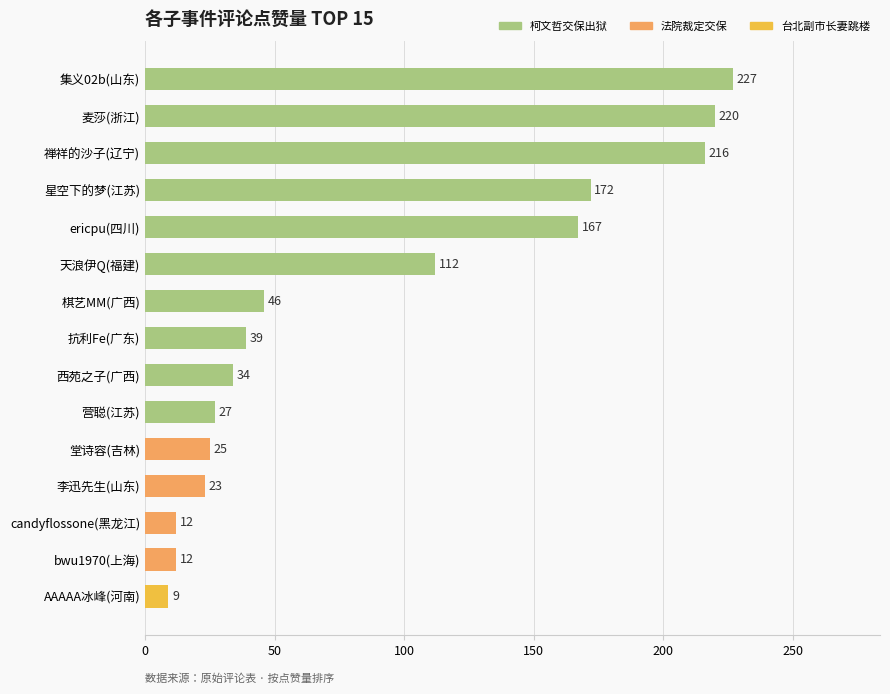

Which has a higher value, candyflossone(黑龙江) or 禅祥的沙子(辽宁)?

禅祥的沙子(辽宁)